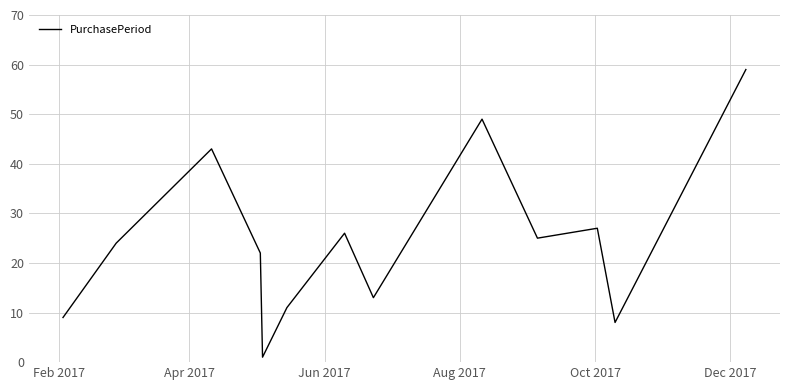

What is the greatest value displayed?

59